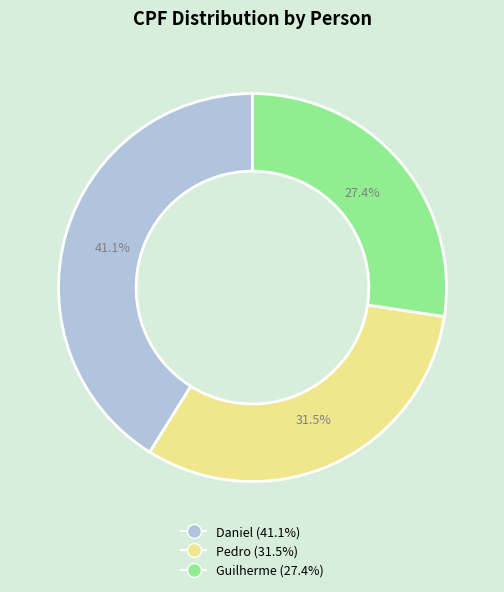

To the nearest percent, what is the difference between the largest and smallest slice percentages?

14%